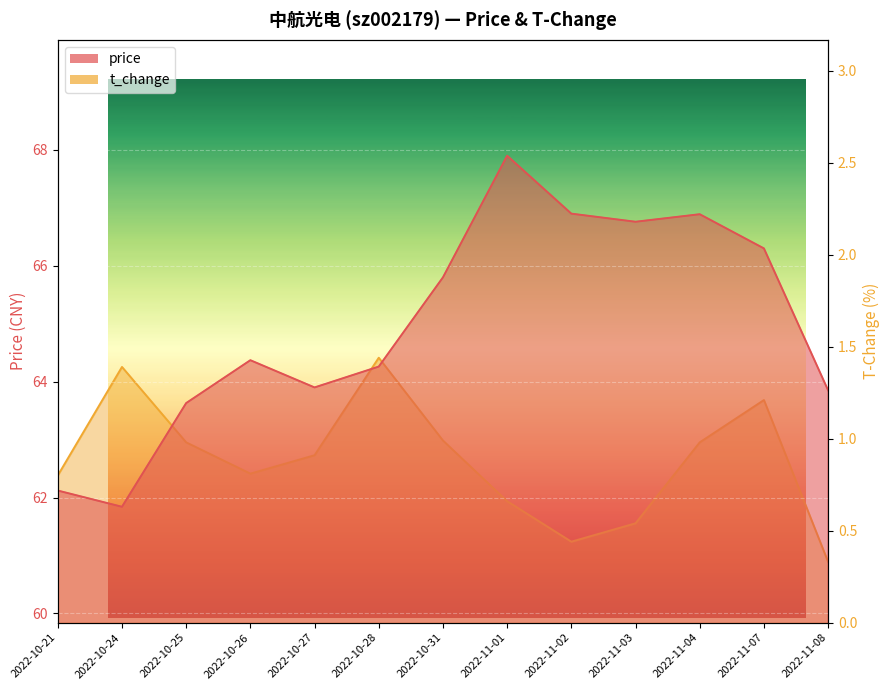

At which category is the sum across all series the highest?

2022-11-01